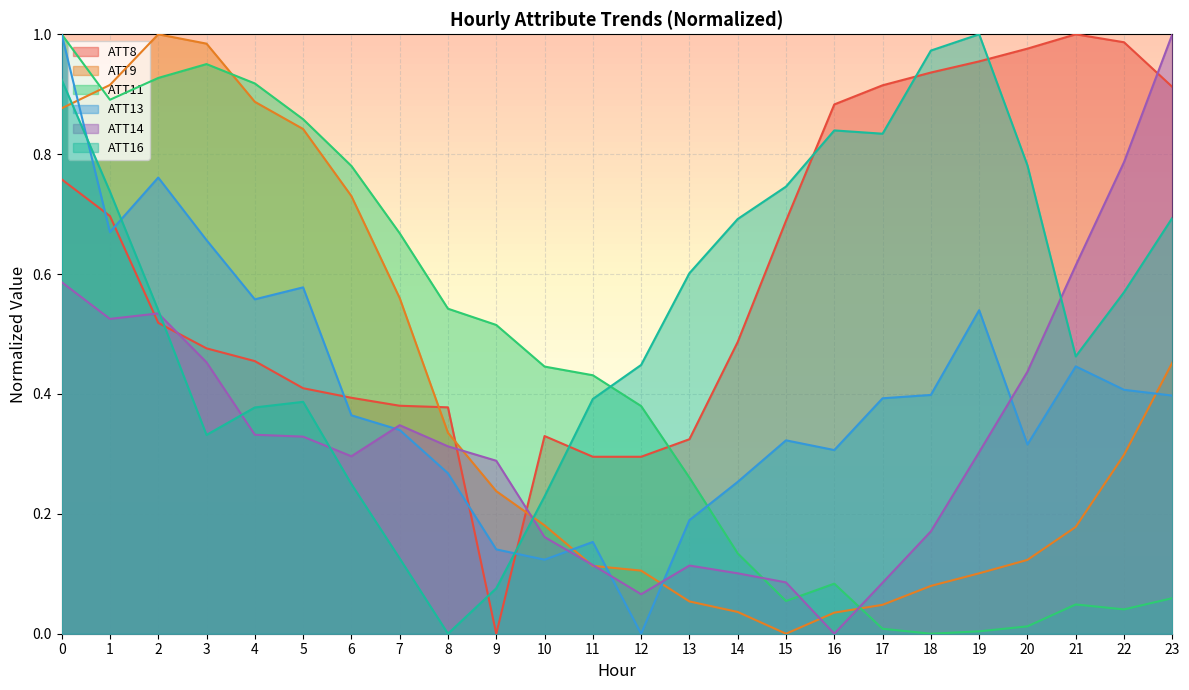

Which category has the lowest value across all series?

9